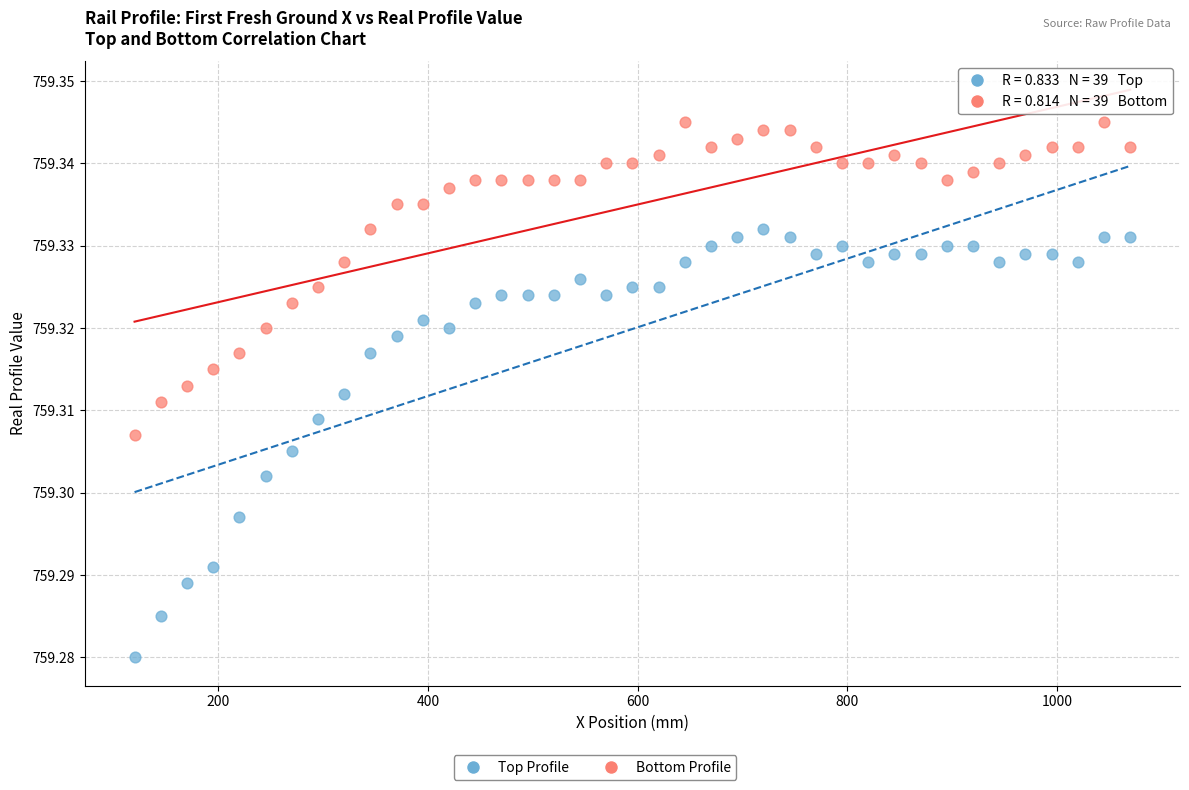

Across all data points, what is the range of X values (max minus min)?

950.0